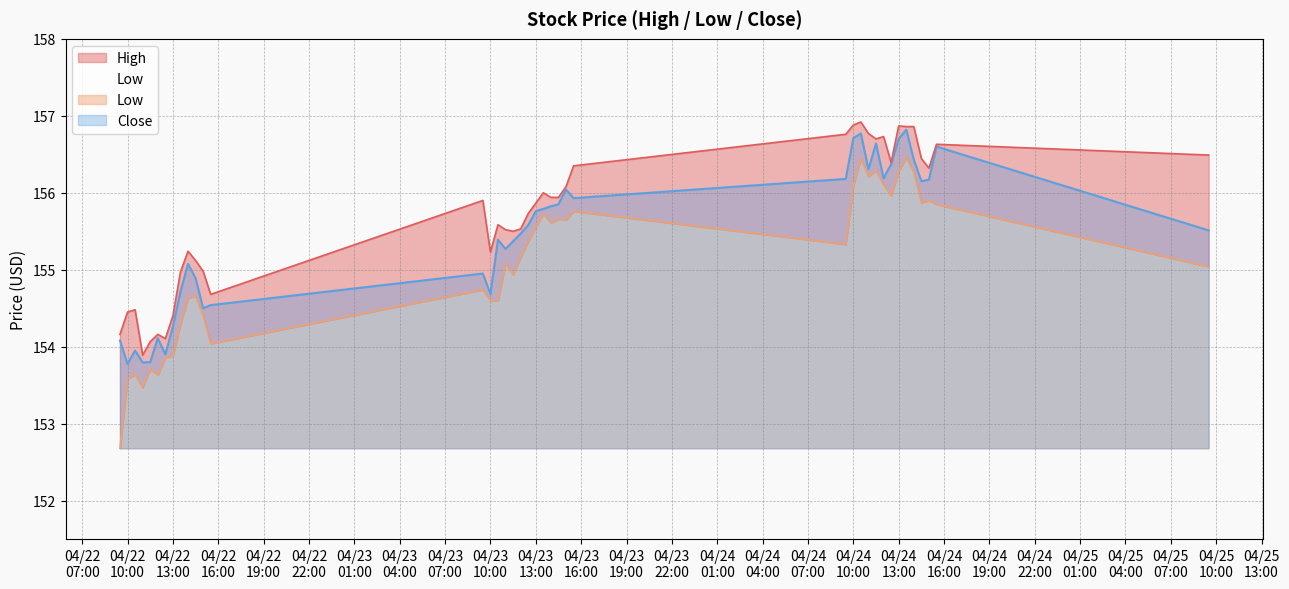

At how many categories does at least one series exceed 154?

39